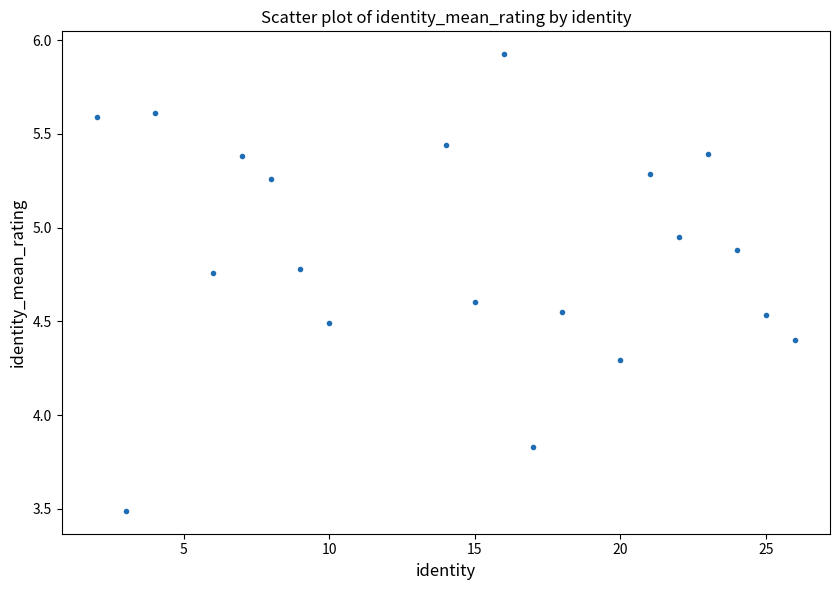

What is the range of Y values (max minus min)?

2.4